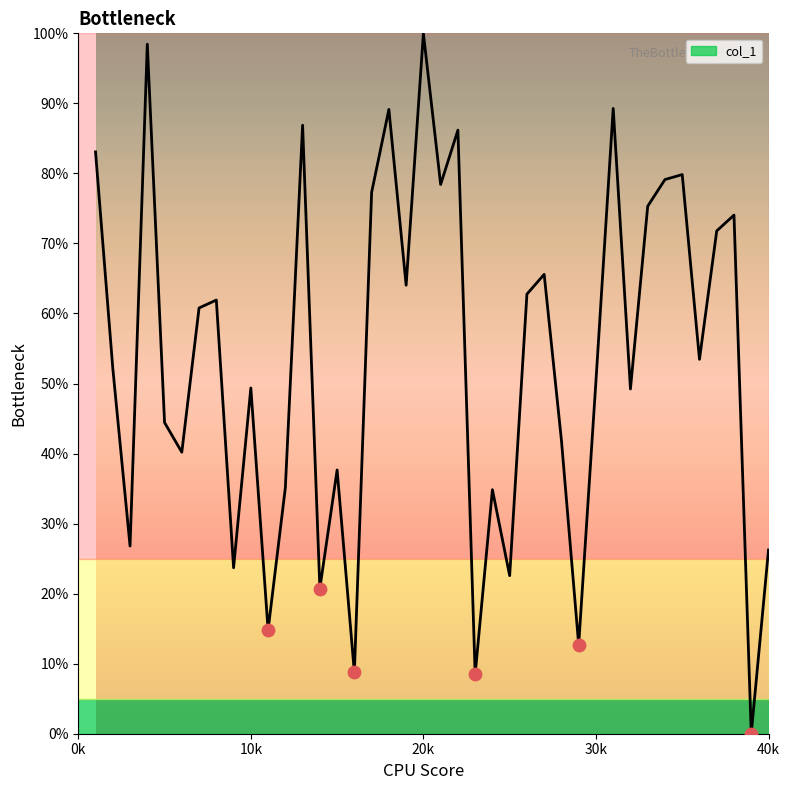

What is the maximum value shown in the chart?

100.0